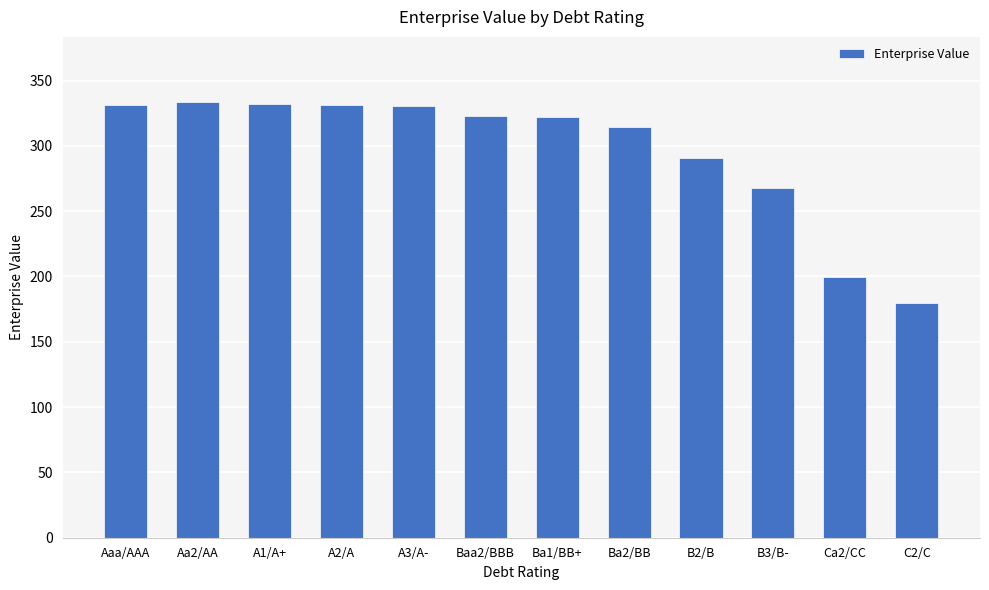

What is the ratio of the value at A3/A- to the value at Ba2/BB?

1.0